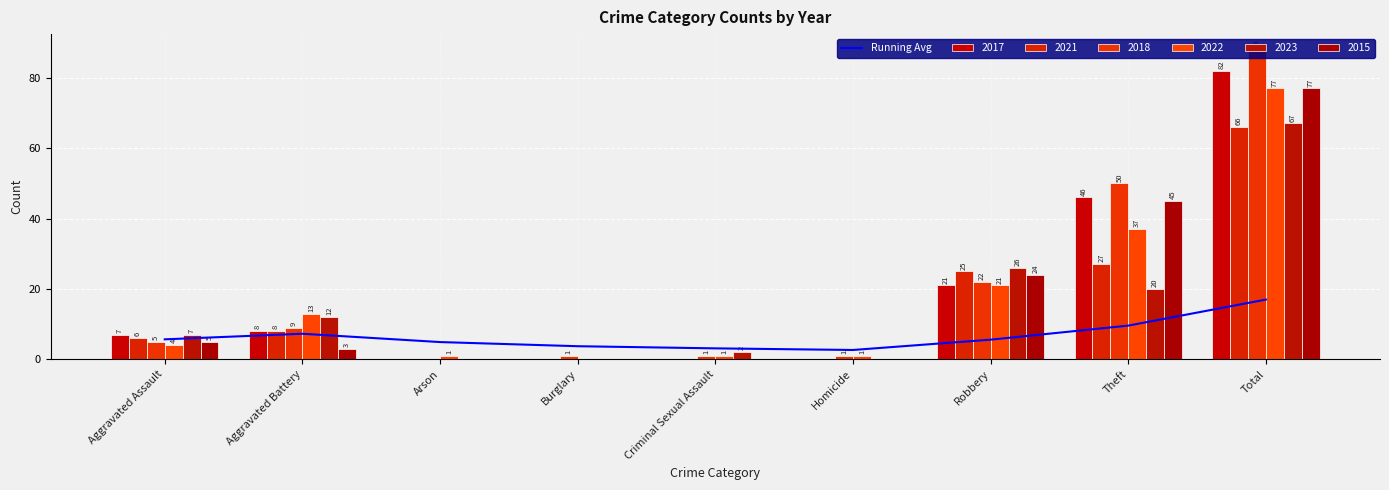

Reading right to left, transcribe all the data shown in this chart.

Total=17.0	Theft=9.6	Robbery=5.6	Homicide=2.6	Criminal Sexual Assault=3.1	Burglary=3.7	Arson=4.9	Aggravated Battery=7.2	Aggravated Assault=5.7